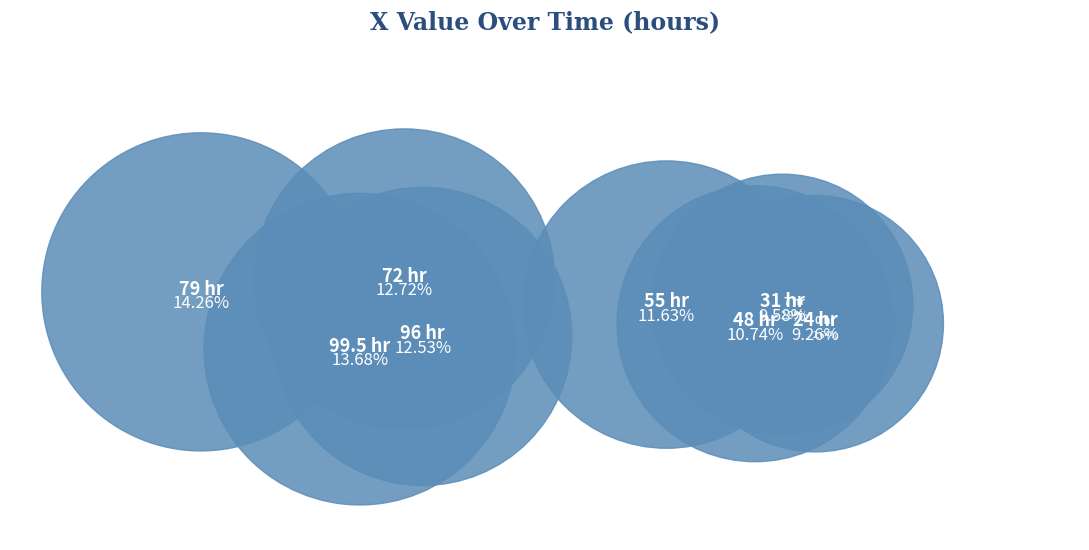

Which category has the biggest portion of the pie?

79